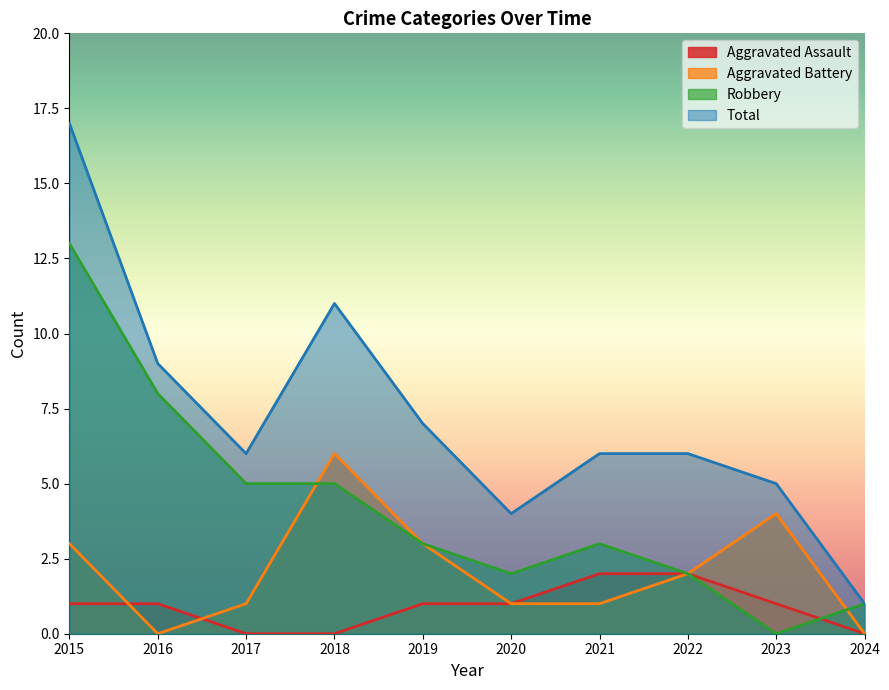

What are all the series names shown in the legend?

Aggravated Assault, Aggravated Battery, Robbery, Total